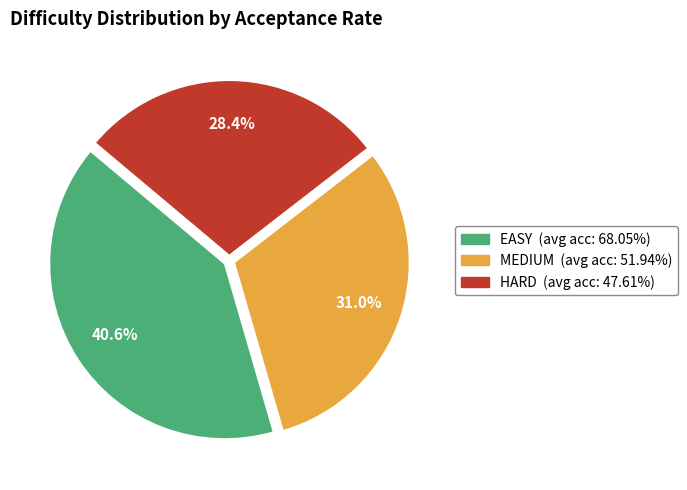

How many slices are in this pie chart?

3